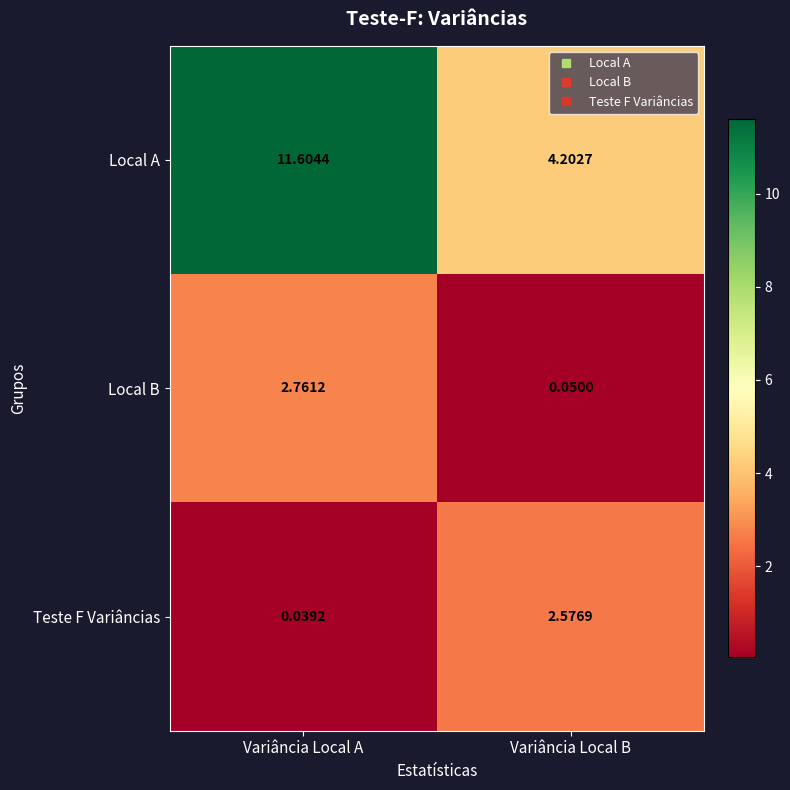

At how many categories does at least one series exceed 7?

1